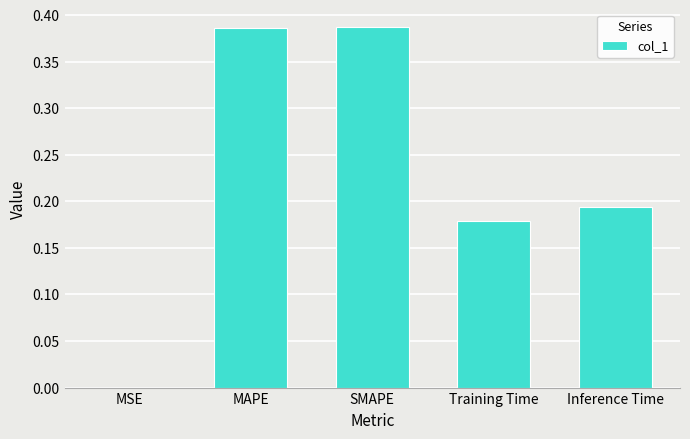

Which has a higher value, MSE or Training Time?

Training Time